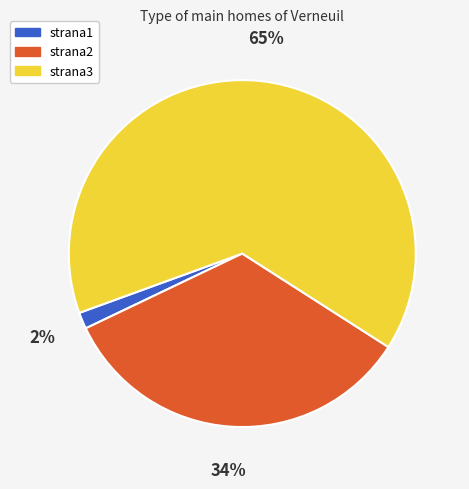

Between strana2 and strana1, which is larger?

strana2